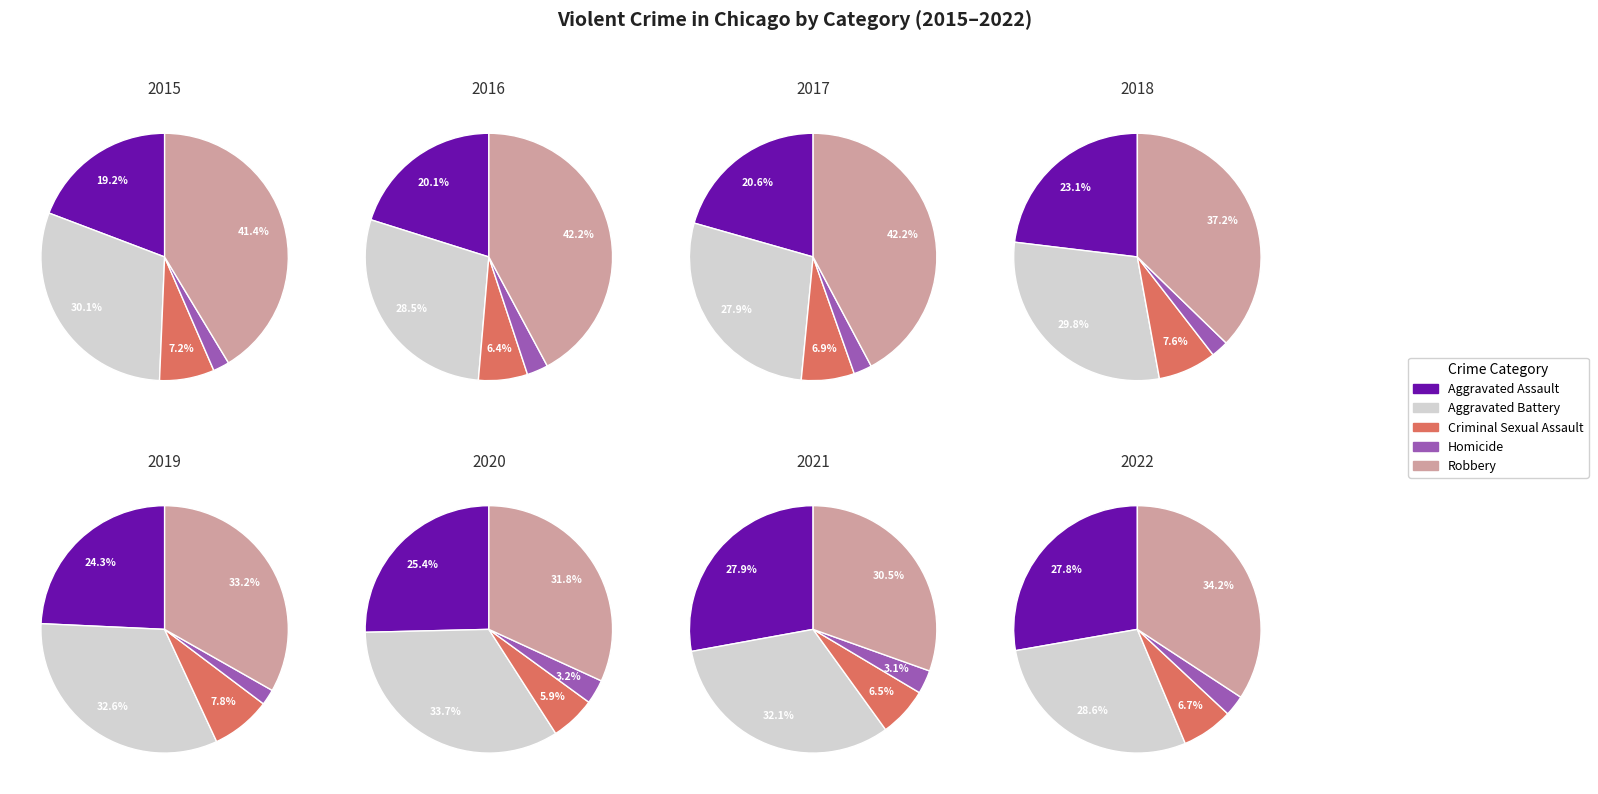

The Criminal Sexual Assault slice represents 12% of the pie. True or false?

False